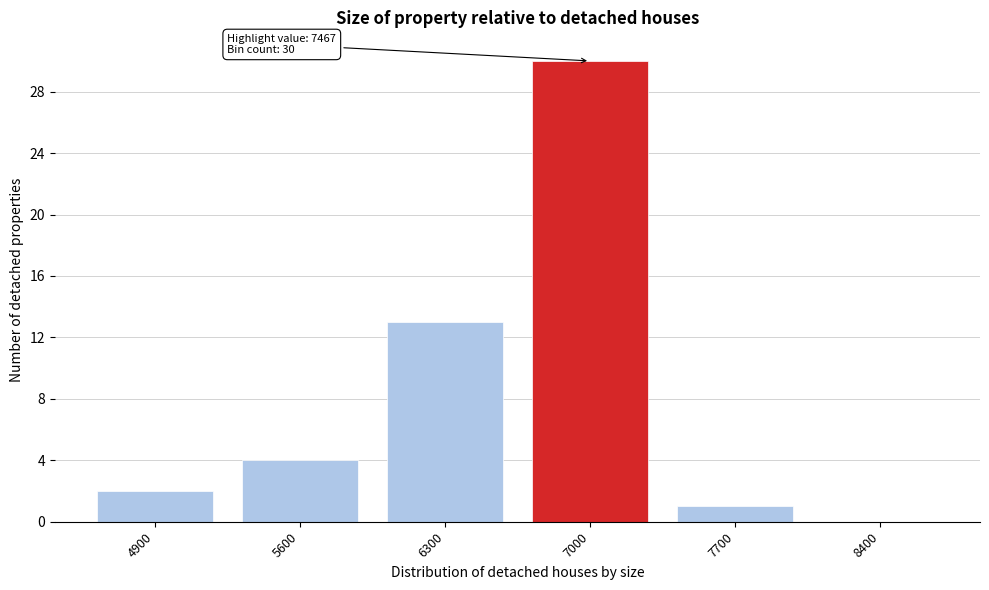

Reading left to right, transcribe all the data shown in this chart.

4900=2	5600=4	6300=13	7000=30	7700=1	8400=0